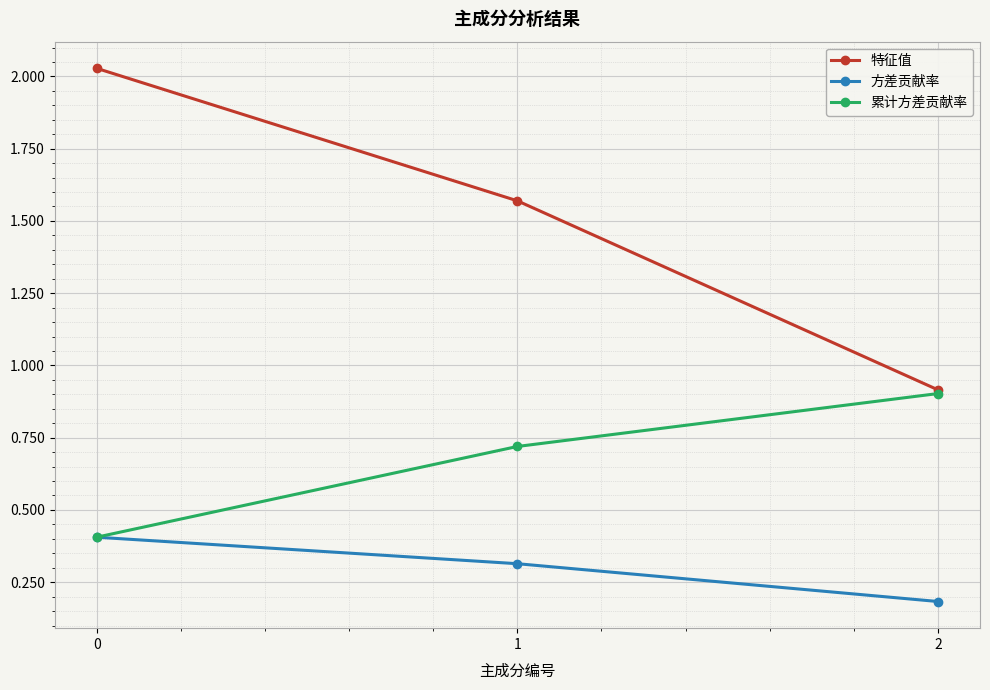

What is the minimum value for 累计方差贡献率?

0.4